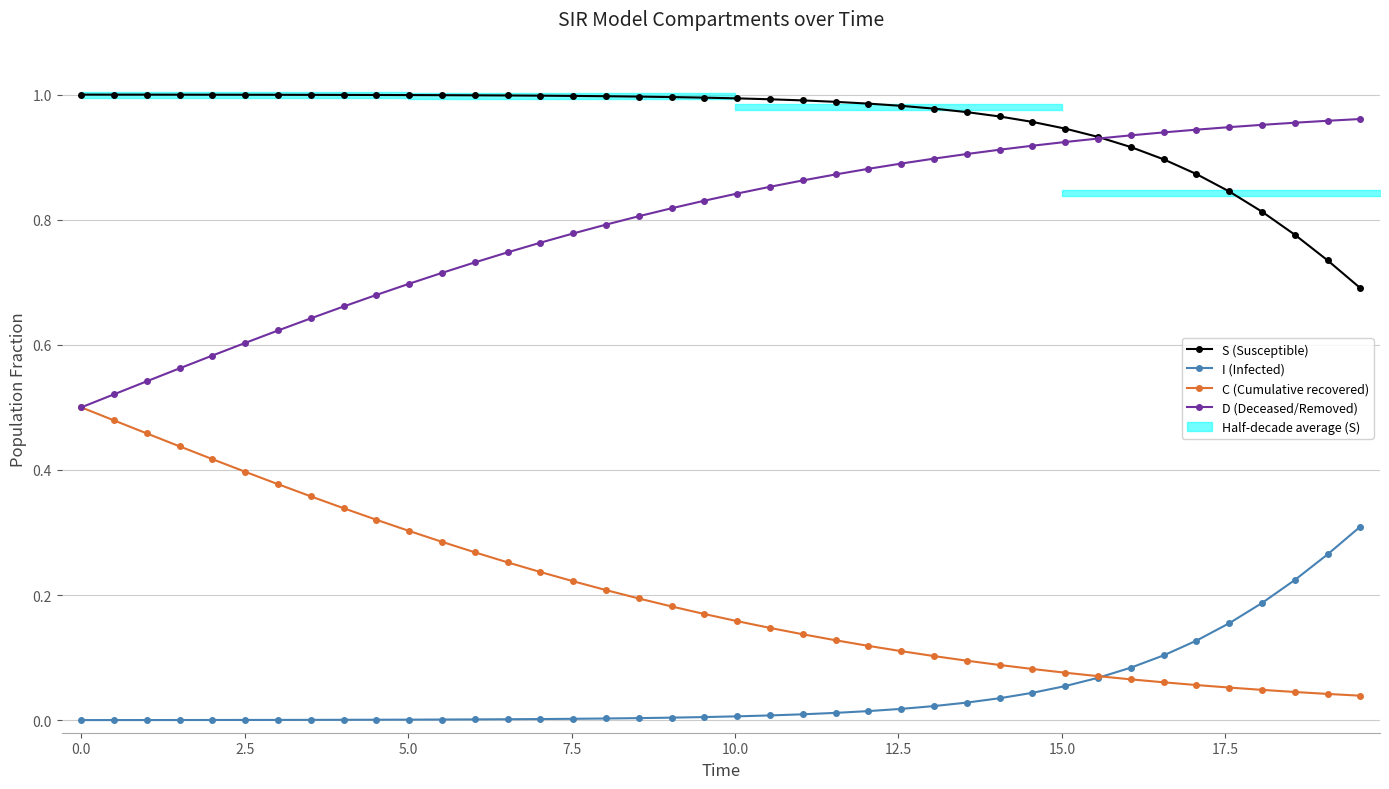

Count the number of data series in this chart.

4